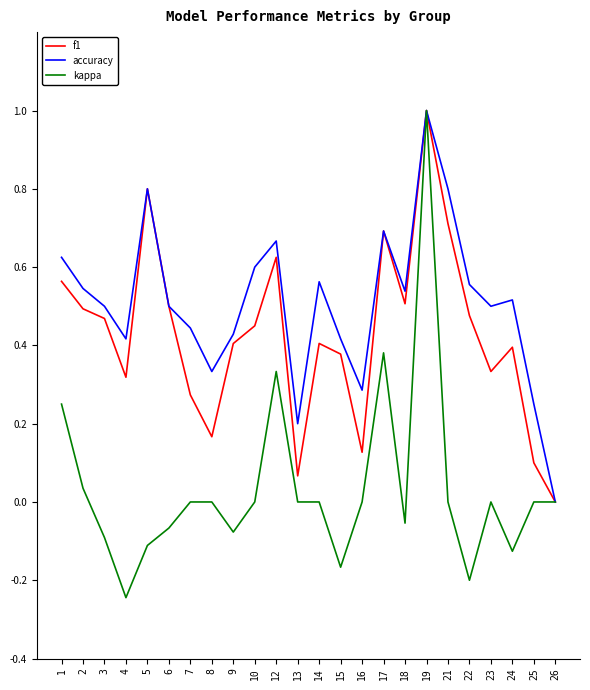

Does the chart have visible grid lines?

No